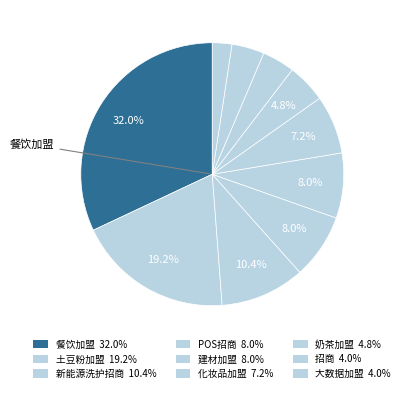

How many slices are in this pie chart?

10